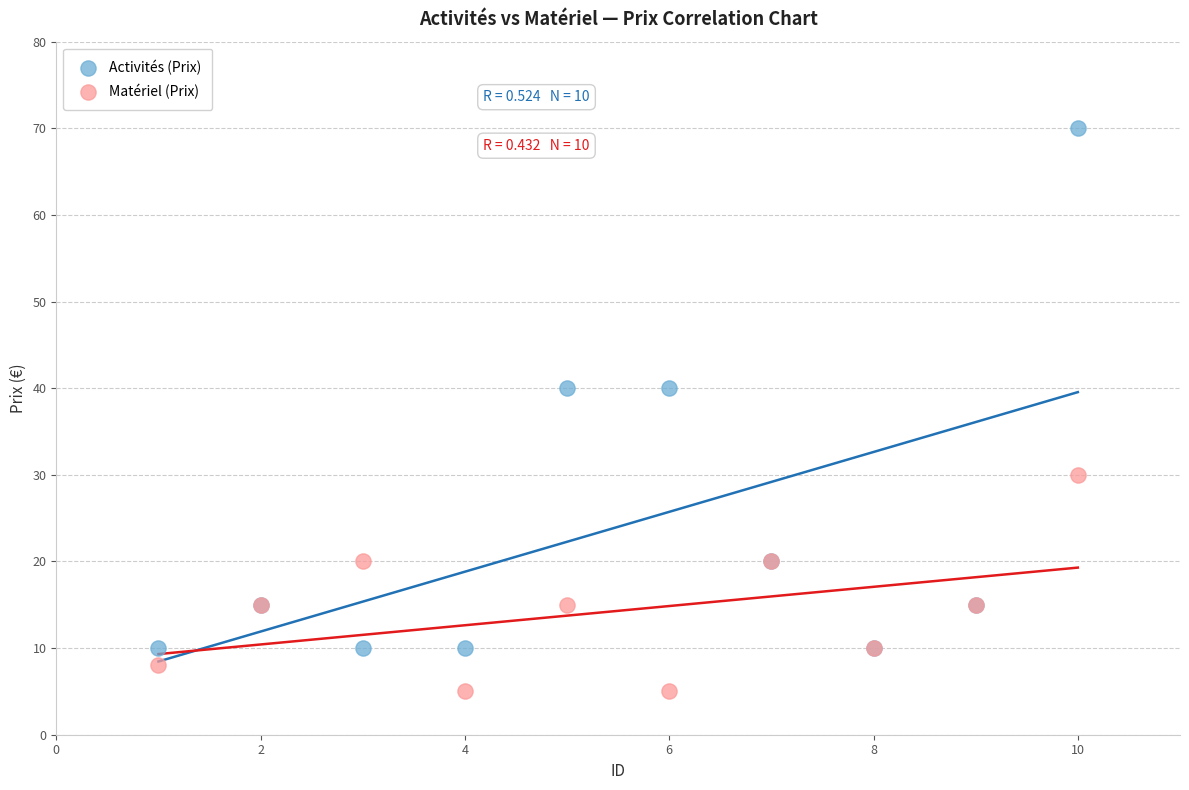

Which series reaches the minimum Y coordinate?

Matériel (Prix)